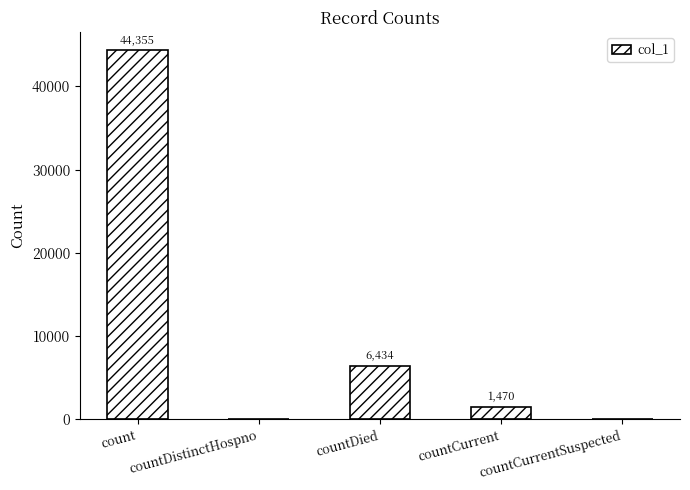

At which category does the chart reach its peak across all series?

count